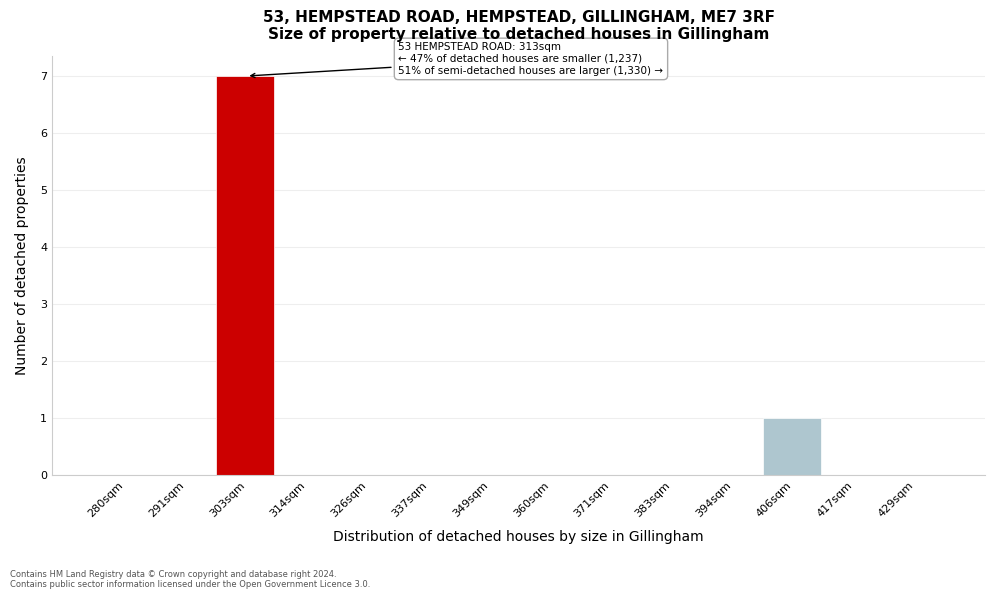

Reading right to left, extract all data points from this chart.

429sqm=0	417sqm=0	406sqm=1	394sqm=0	383sqm=0	371sqm=0	360sqm=0	349sqm=0	337sqm=0	326sqm=0	314sqm=0	303sqm=7	291sqm=0	280sqm=0